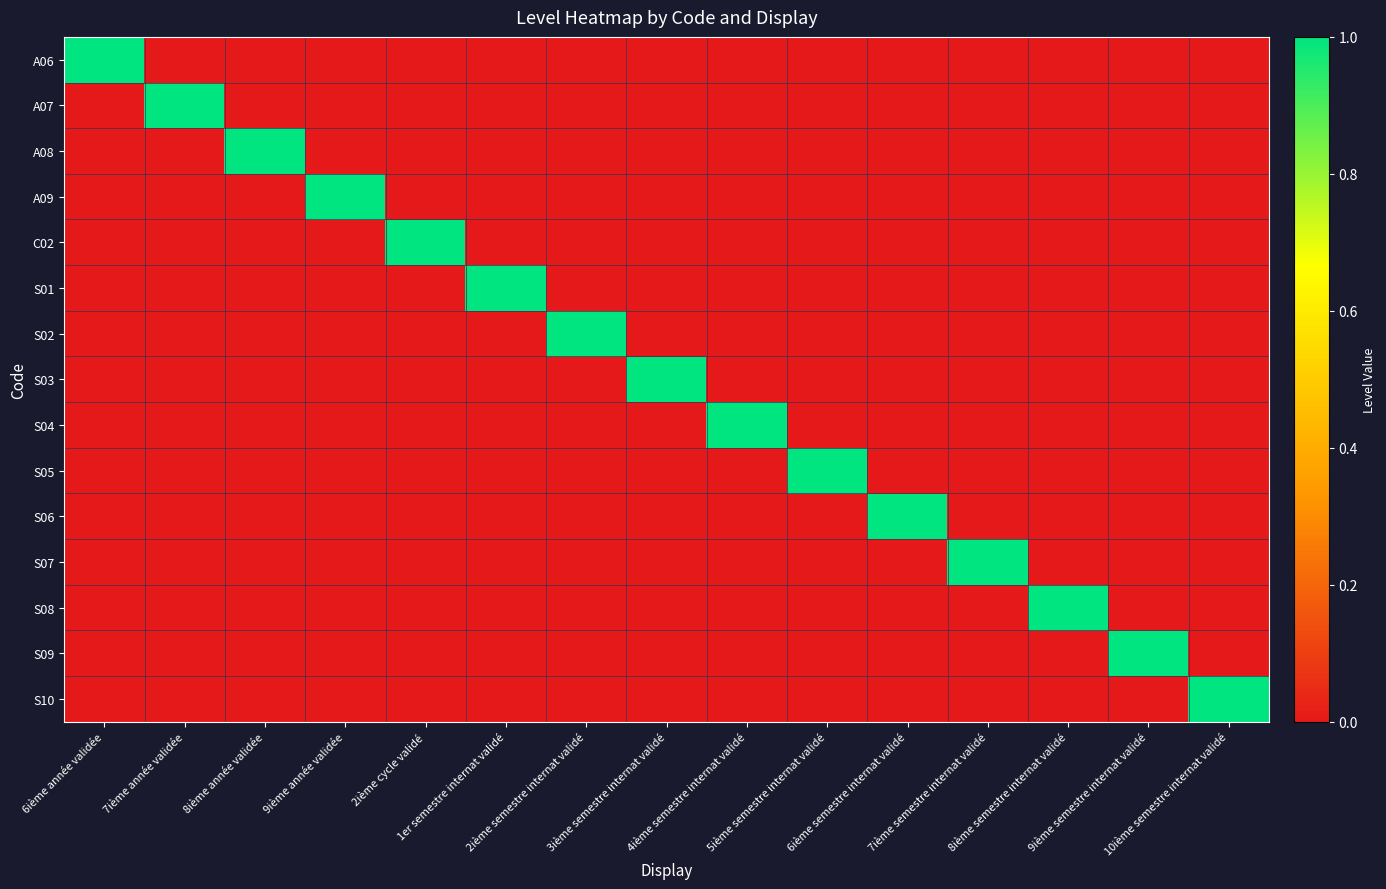

At how many categories does at least one series exceed 0?

15